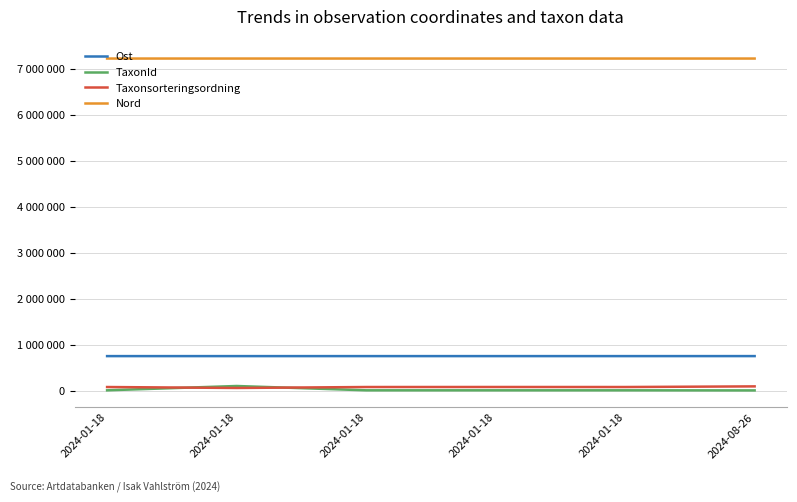

Is this an area chart (filled region under the line)?

No